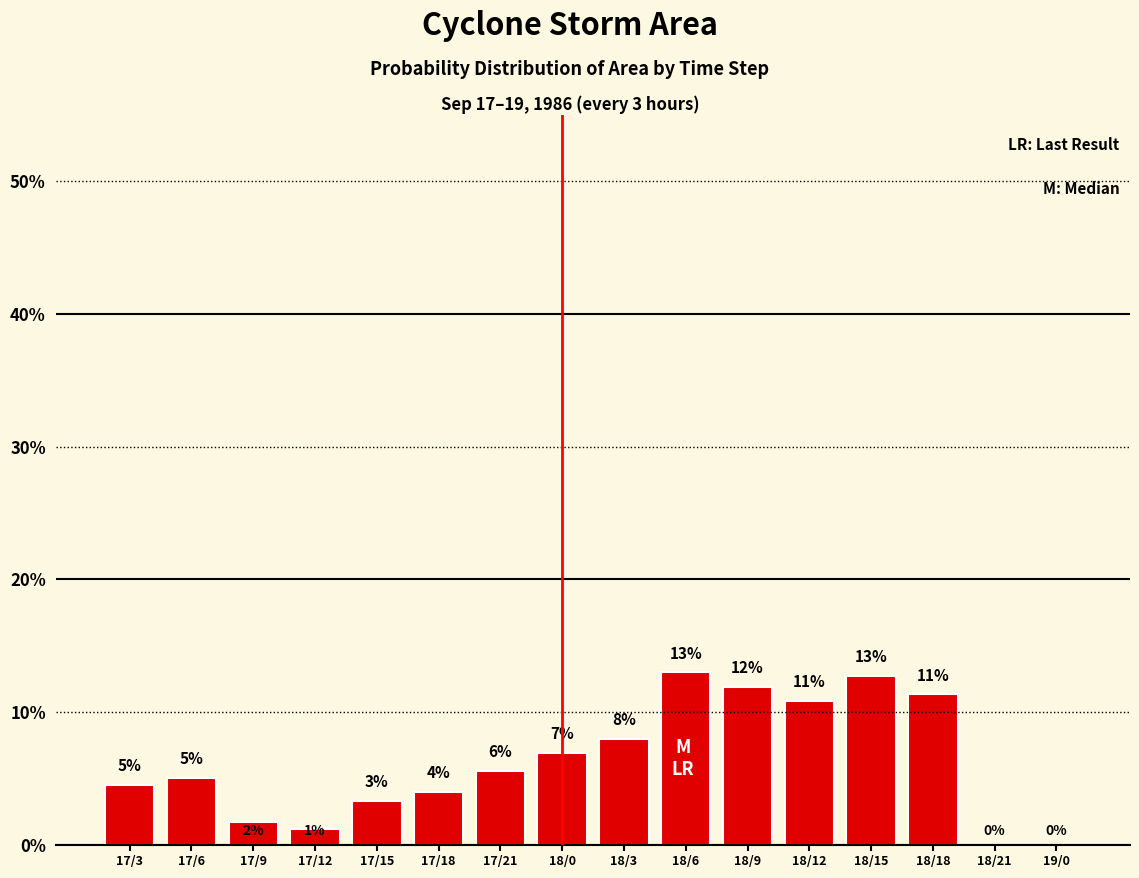

How many values exceed 5?

9